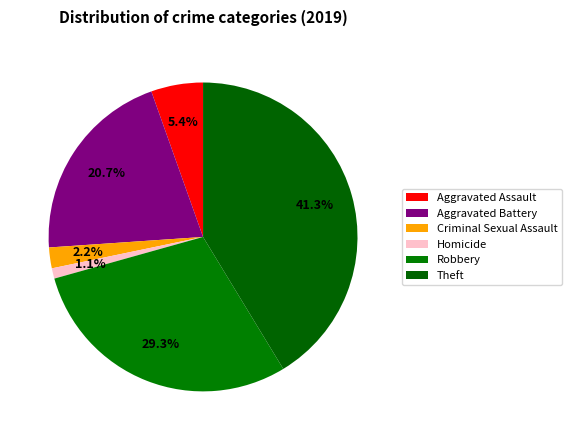

Rank the categories by value from highest to lowest.

Theft, Robbery, Aggravated Battery, Aggravated Assault, Criminal Sexual Assault, Homicide